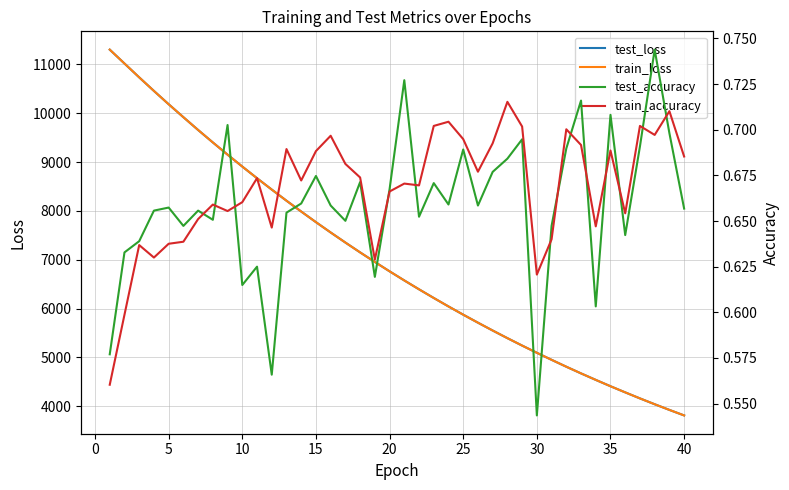

The value of train_loss at 5 is 16029.1. True or false?

False